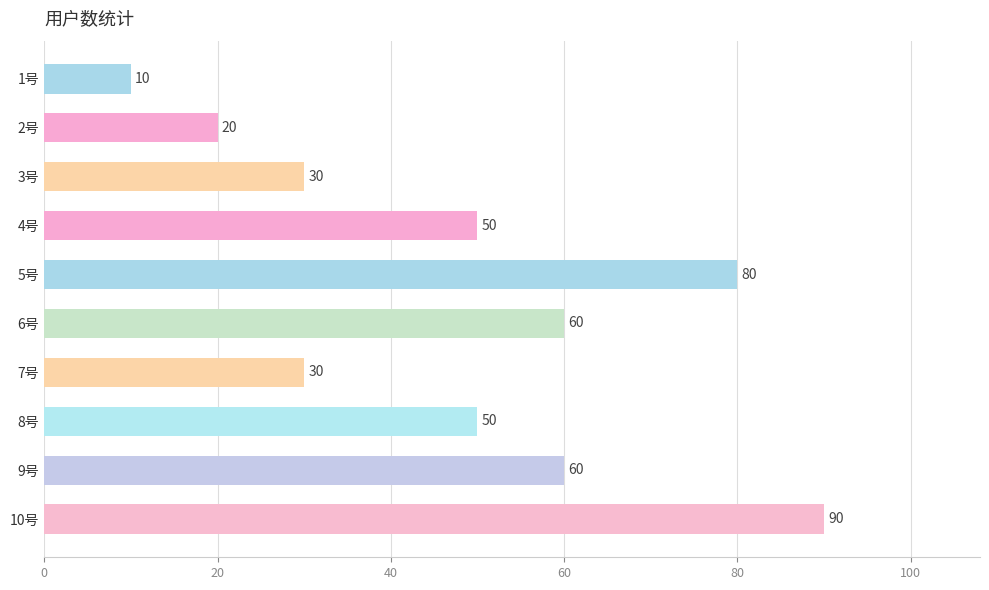

The chart shows a value of 17 at 1号. True or false?

False